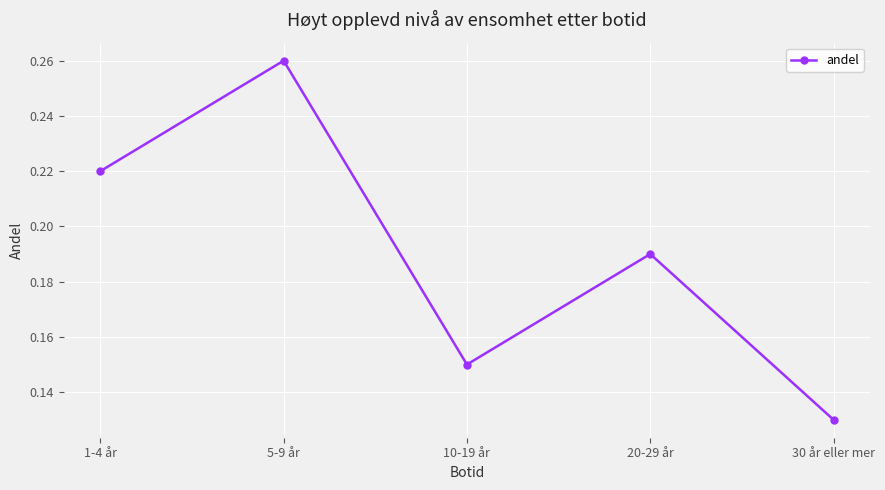

Where is the first local maximum?

5-9 år